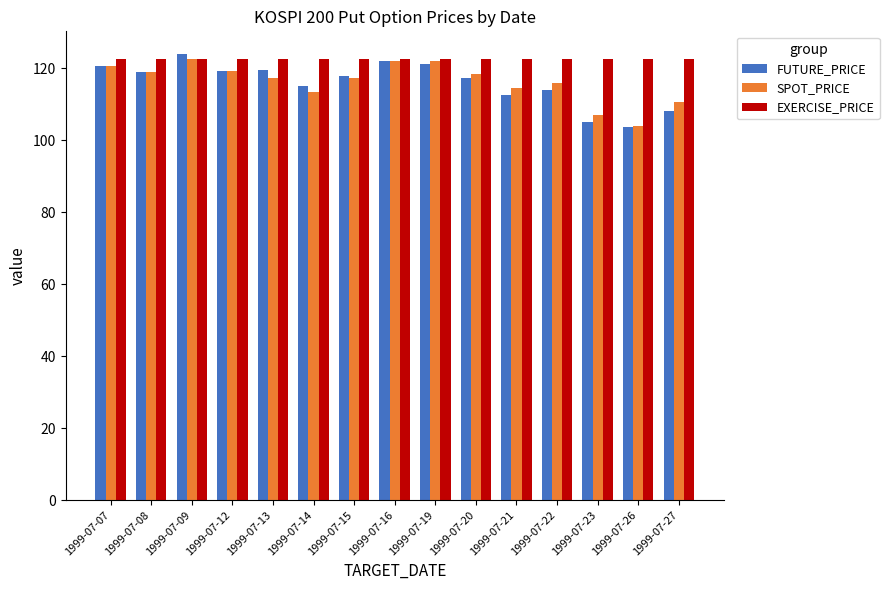

What is the sum of the SPOT_PRICE values at 1999-07-23 and 1999-07-16?

228.9